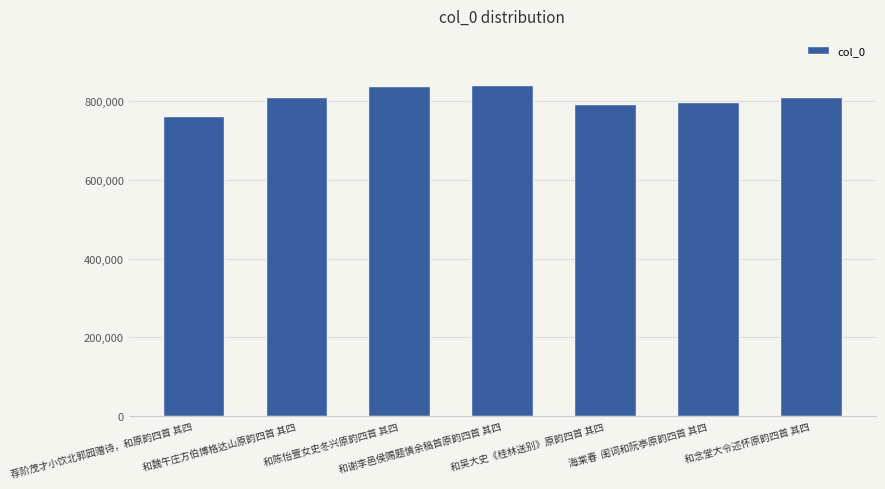

What is the greatest value displayed?

839632